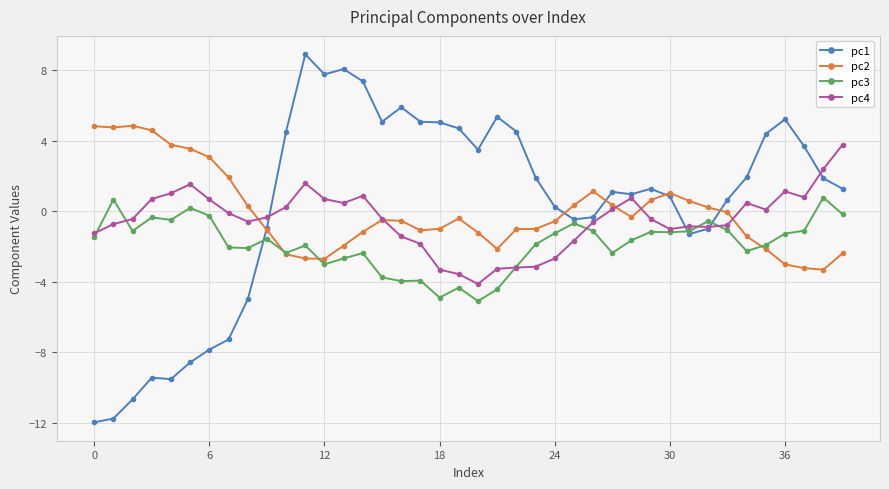

List the series in order of their overall mean, highest first.

pc1, pc2, pc4, pc3